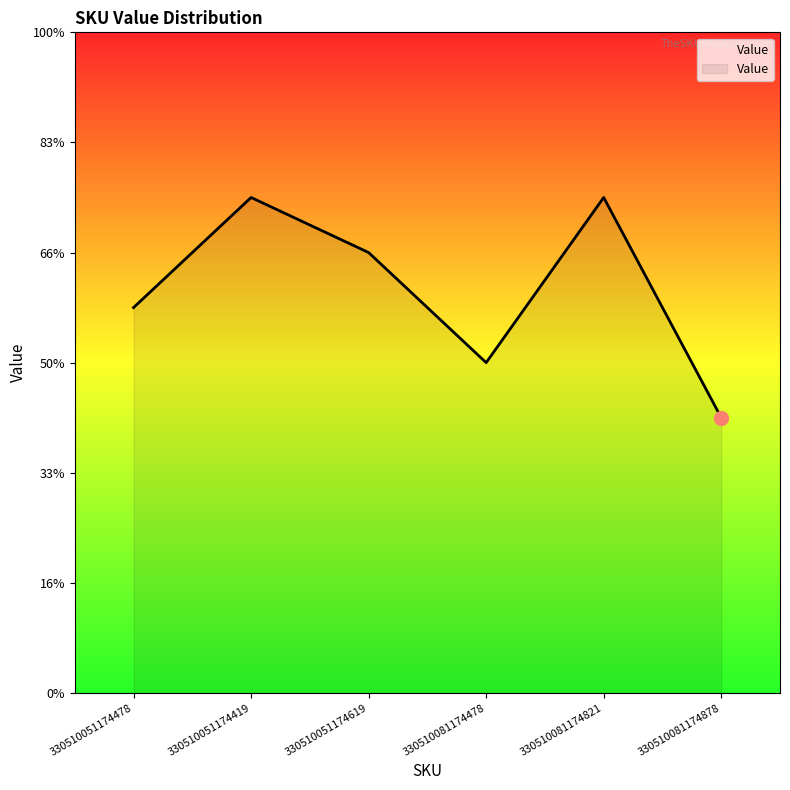

What is the greatest value displayed?

9